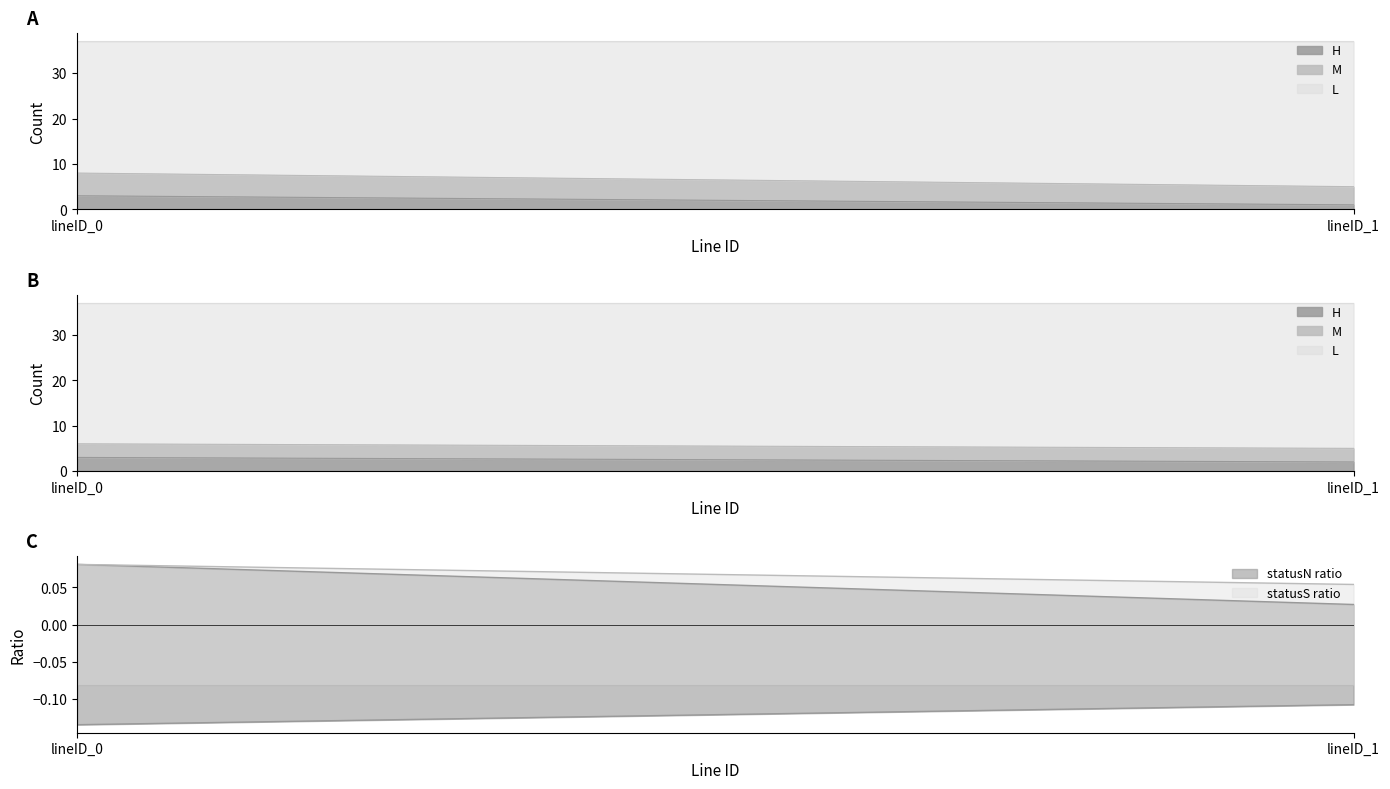

At lineID_1, list the series in order from smallest to largest.

count_H, count_M, count_L